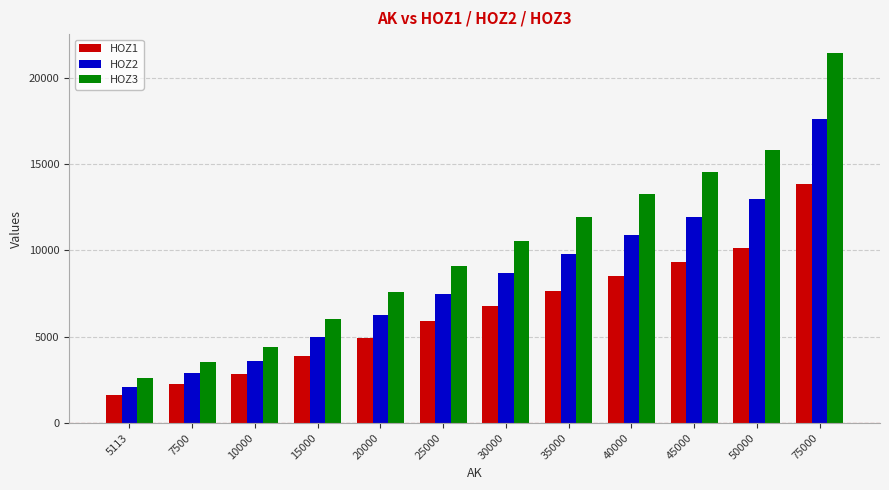

Reading left to right, list all the values displayed in this chart.

HOZ1: 5113=1626	7500=2234	10000=2812	15000=3903	20000=4920	25000=5882	30000=6795	35000=7674	40000=8506	45000=9336	50000=10157	75000=13825
HOZ2: 5113=2109	7500=2886	10000=3618	15000=4981	20000=6262	25000=7489	30000=8670	35000=9804	40000=10891	45000=11942	50000=12991	75000=17645
HOZ3: 5113=2593	7500=3538	10000=4421	15000=6053	20000=7605	25000=9100	30000=10552	35000=11932	40000=13269	45000=14541	50000=15818	75000=21470